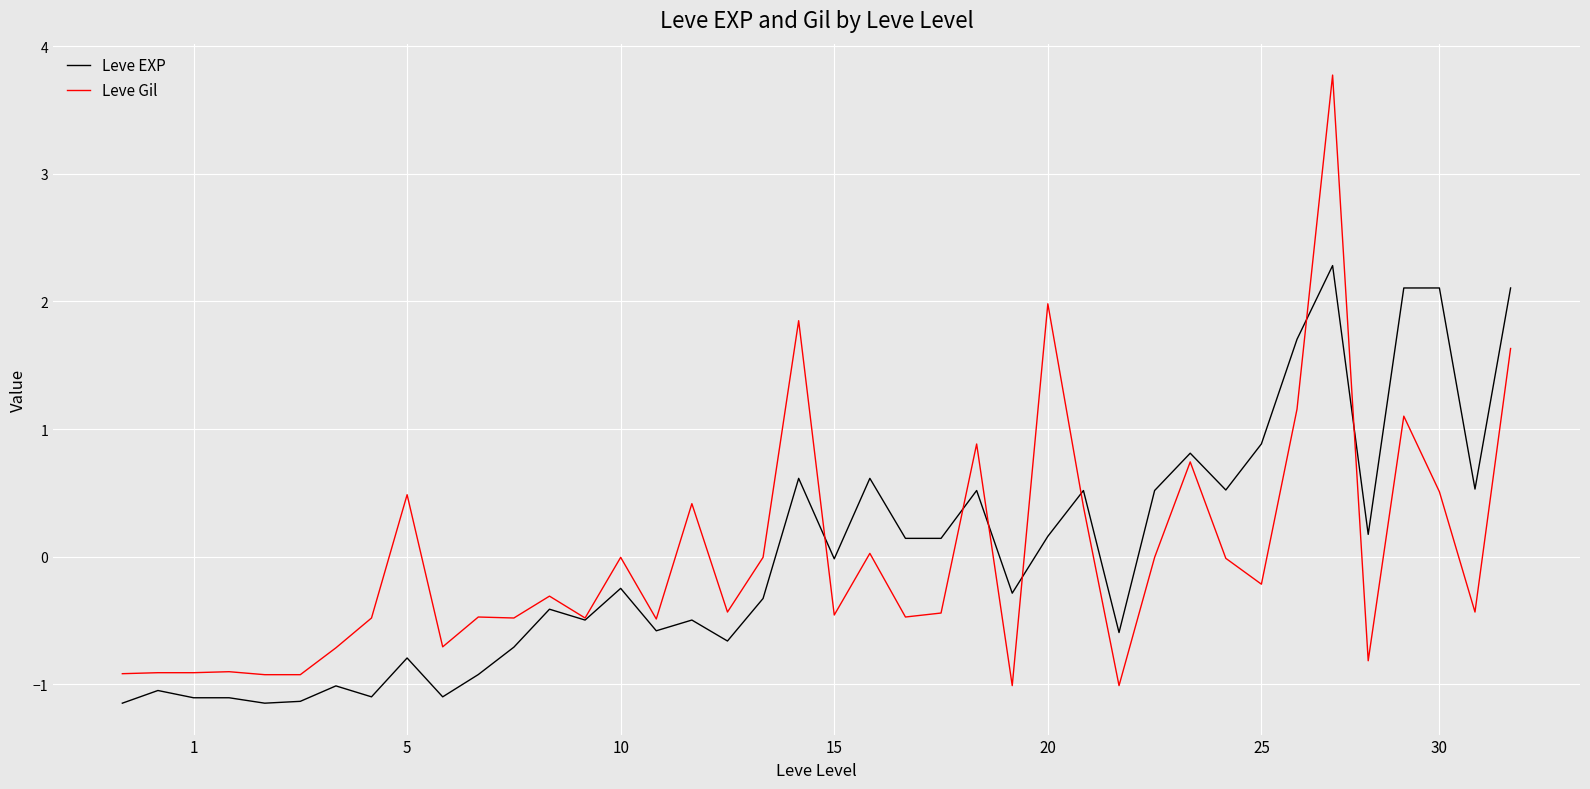

What is the smallest value displayed?

-1.1